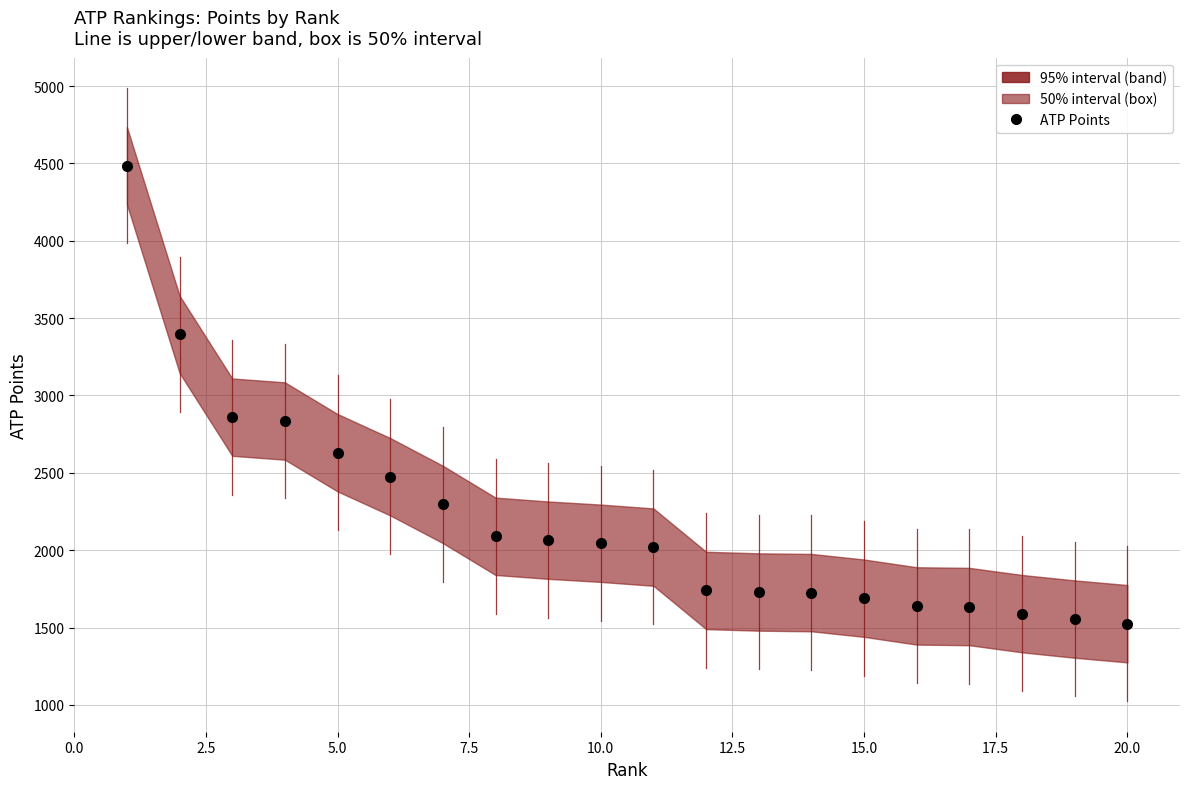

What is the difference between the second highest and second lowest values?

1840